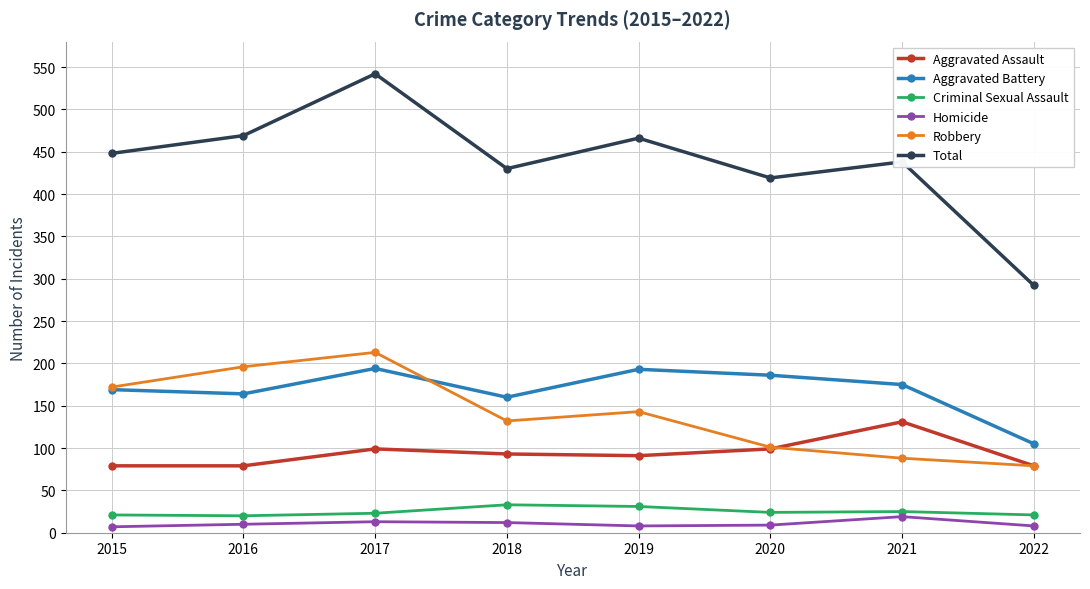

How many data points does each series have?

8